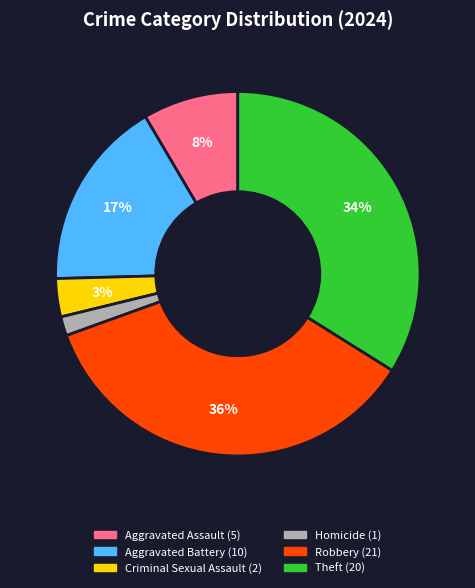

Does any single category account for the majority?

No